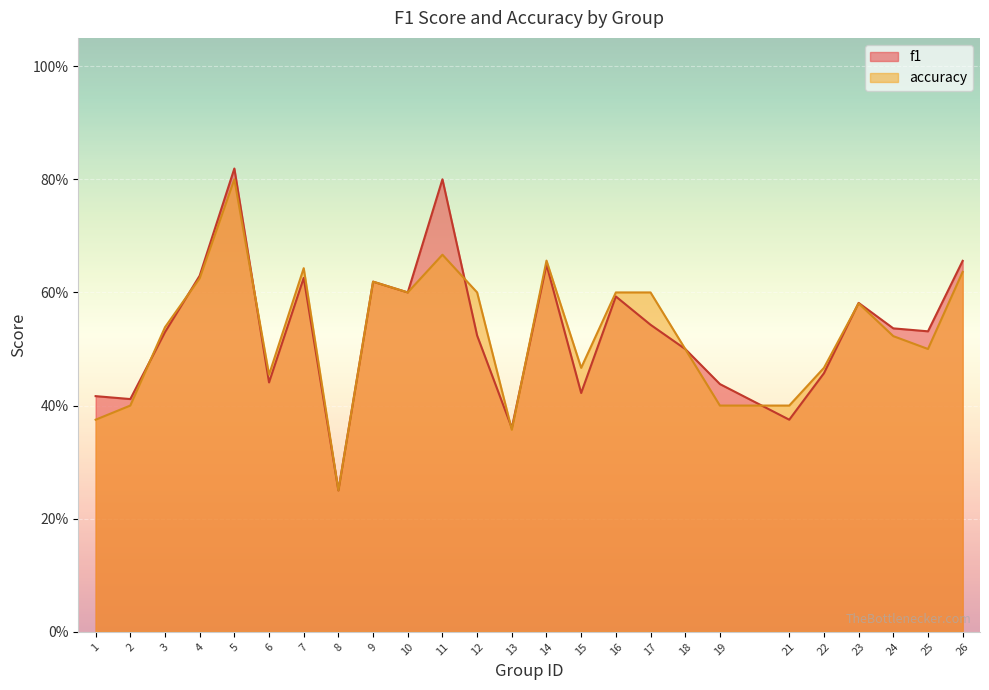

What is the total value across all series at 2?

0.8